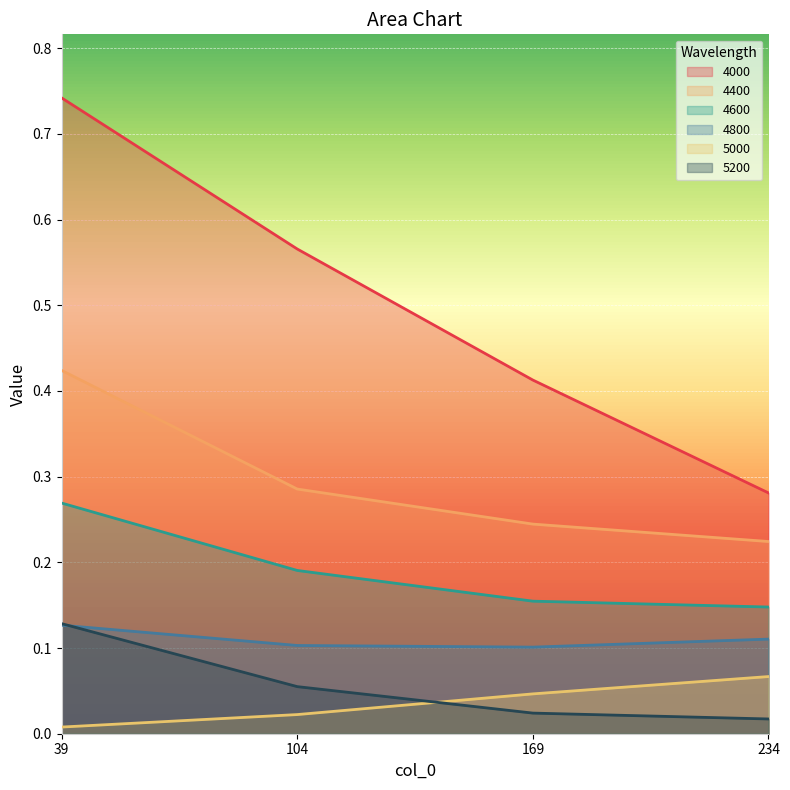

Rank the series by their maximum value, from lowest to highest.

5000, 4800, 5200, 4600, 4400, 4000